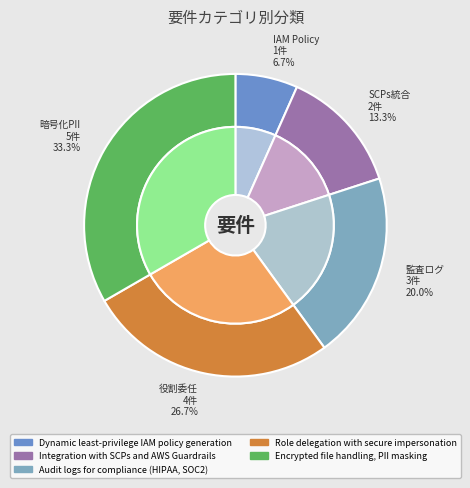

How many segments does this pie chart have?

5